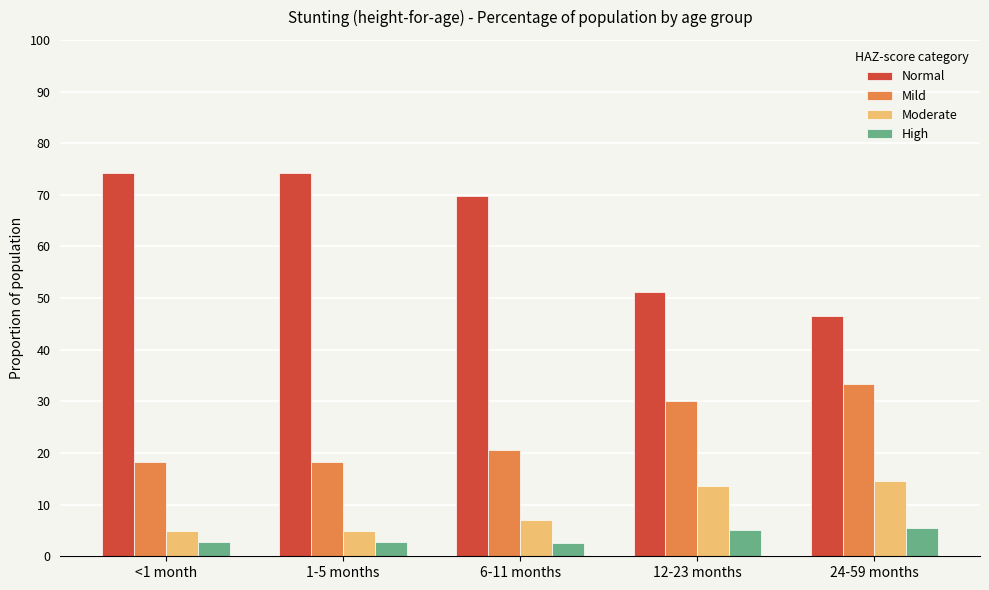

Does the chart contain stacked bars?

No